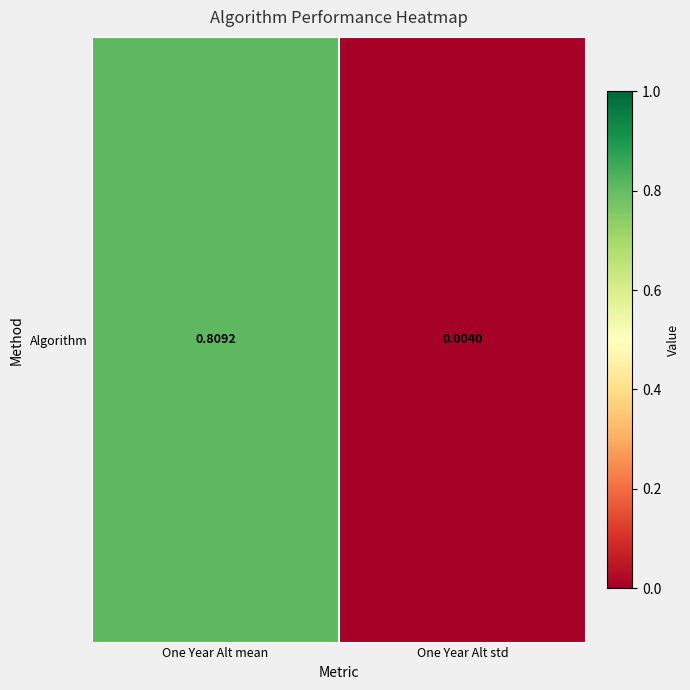

What is the sum of the values at One Year Alt std and One Year Alt mean?

0.8